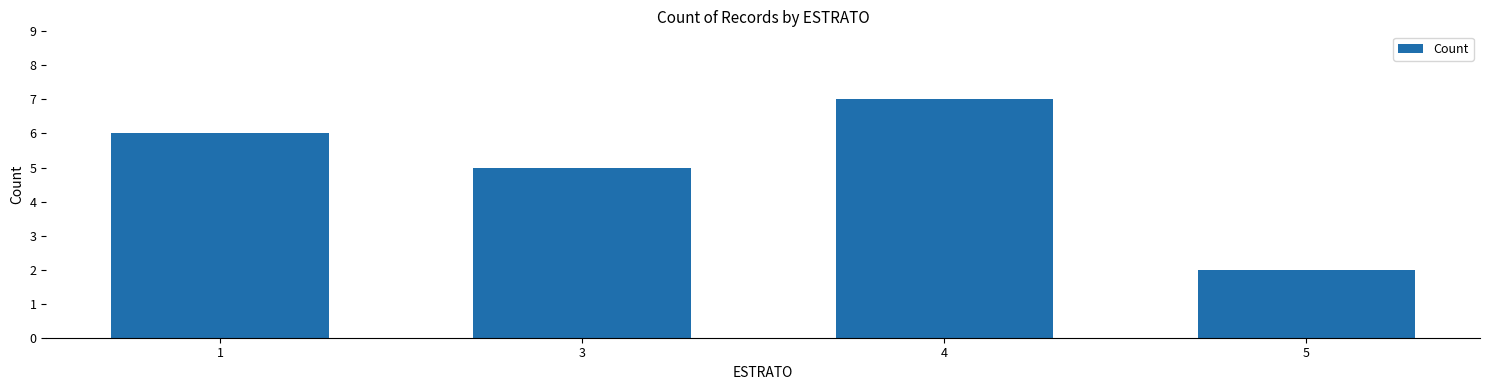

Where is the data nearest to the value 4?

3